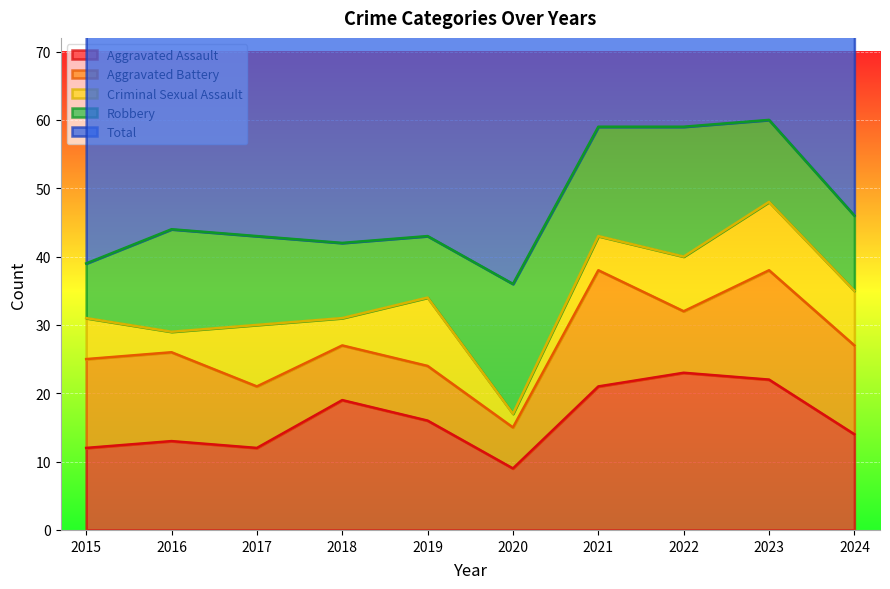

What is the sum of all Robbery values?

133